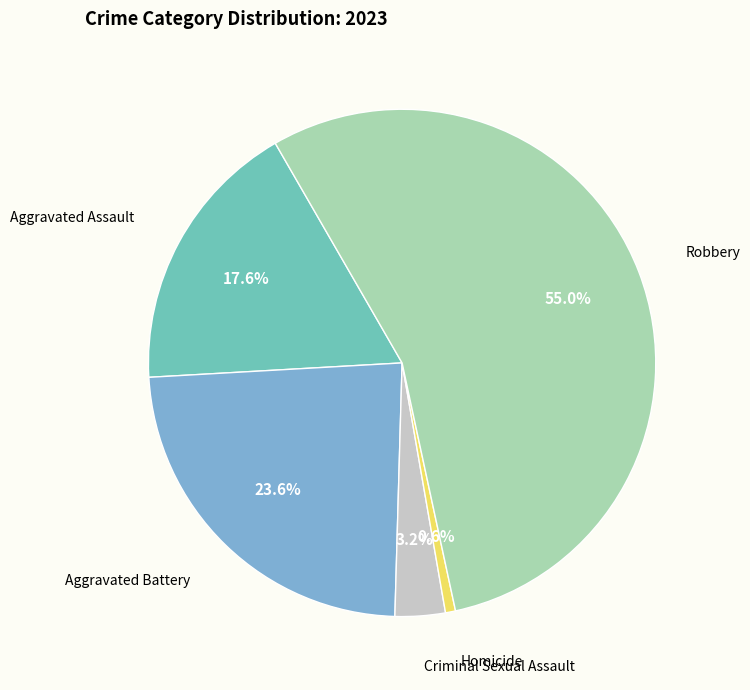

Count the number of slices in the pie.

5